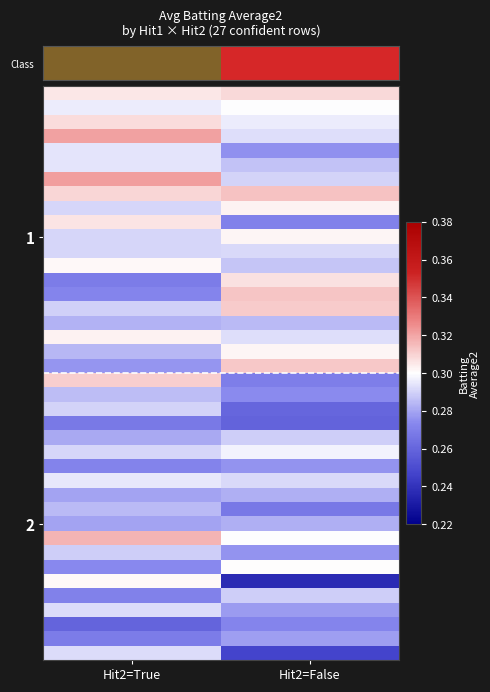

Count the number of categories in the chart.

2